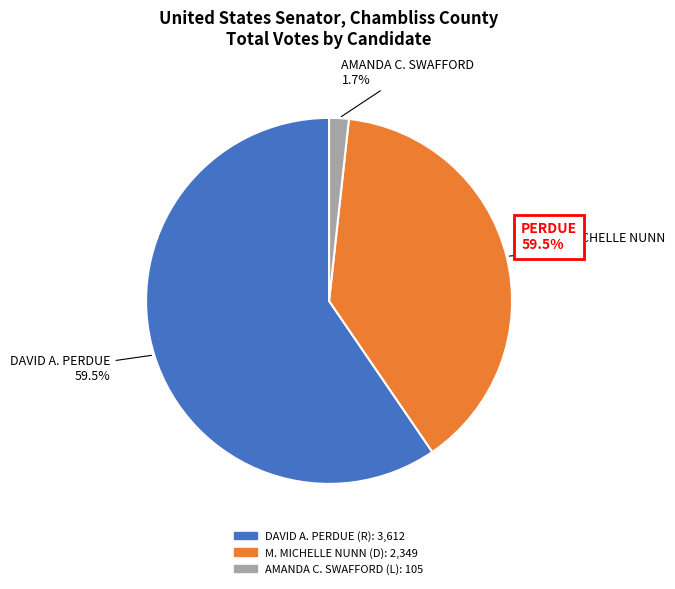

What is the largest slice in the pie chart?

DAVID A. PERDUE (R)